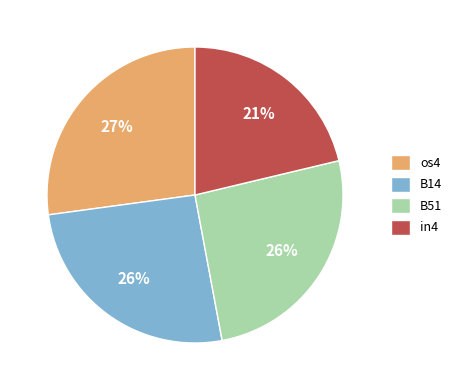

Do os4 and in4 together represent more than half of the pie?

No